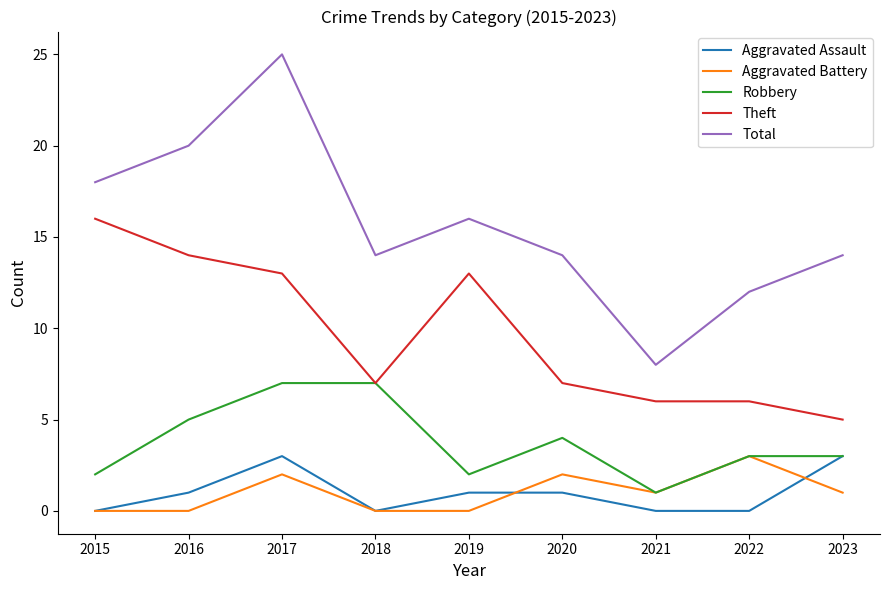

What is the average value of the Aggravated Battery series?

1